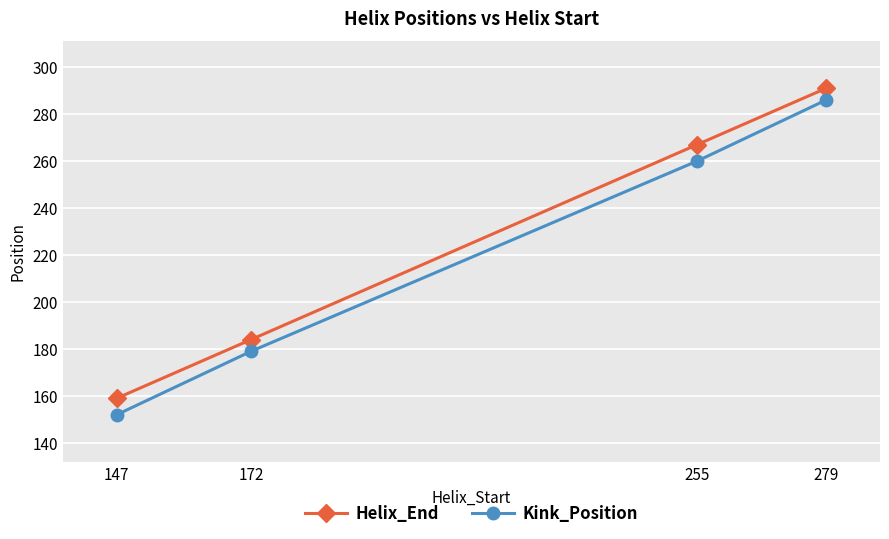

True or false: Helix_End and Kink_Position cross at least once.

False